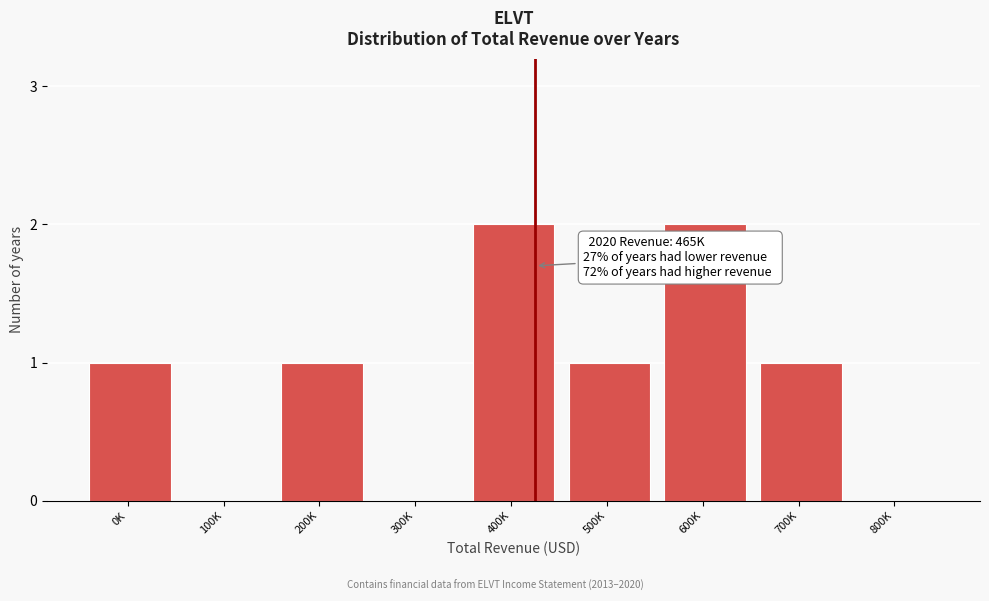

Reading left to right, transcribe all the data shown in this chart.

0K=1	100K=0	200K=1	300K=0	400K=2	500K=1	600K=2	700K=1	800K=0